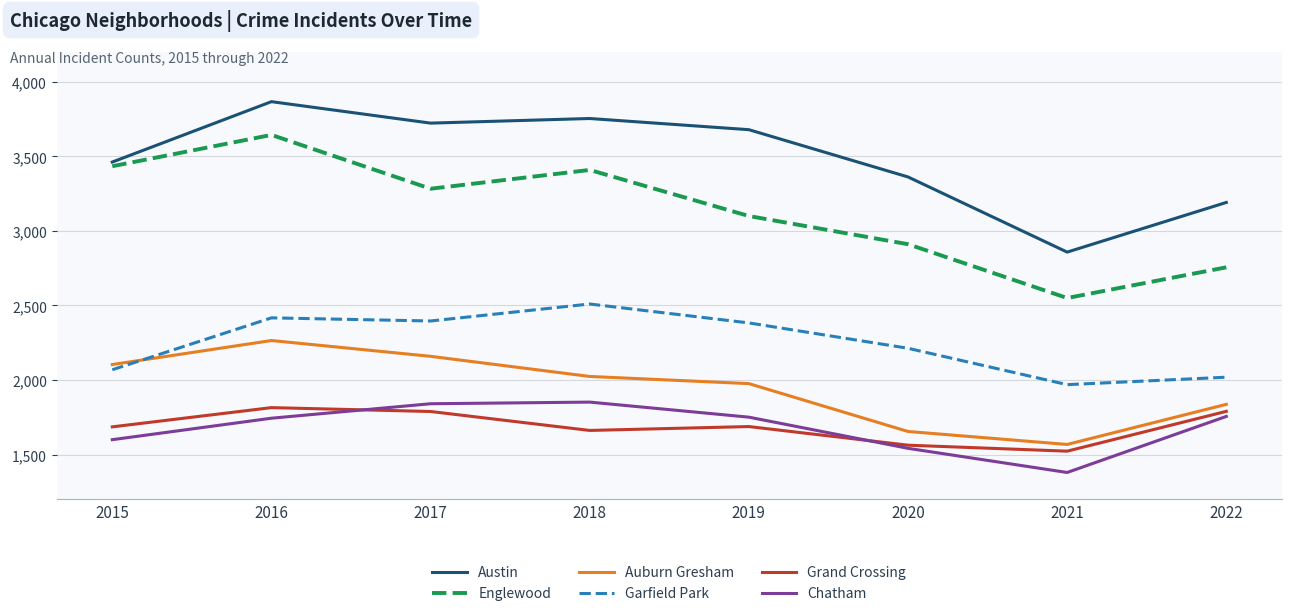

The value of Englewood at 2019 is 5376. True or false?

False